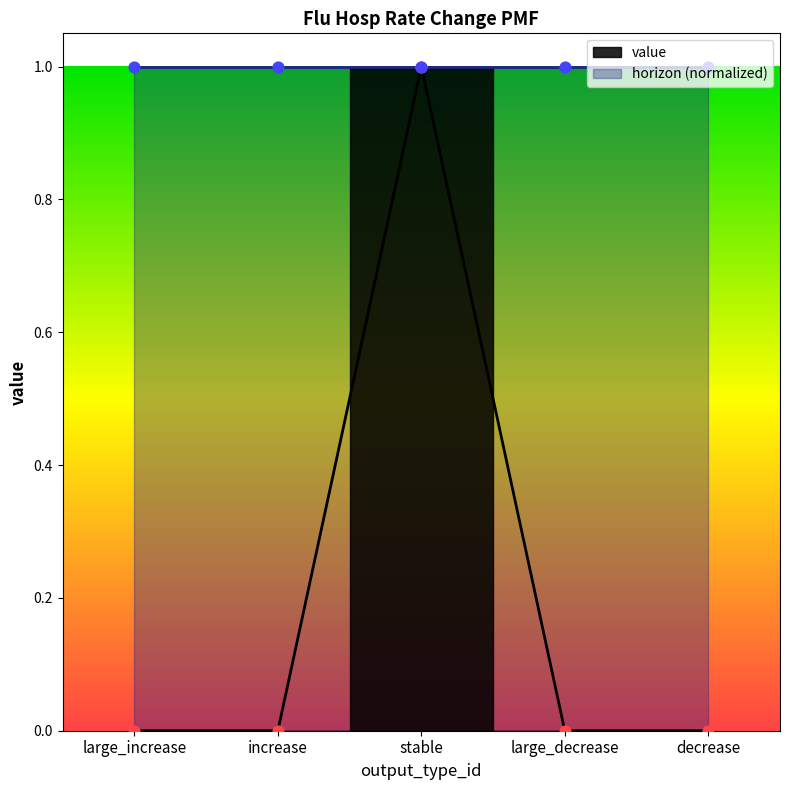

Which has a higher value, stable or decrease?

stable